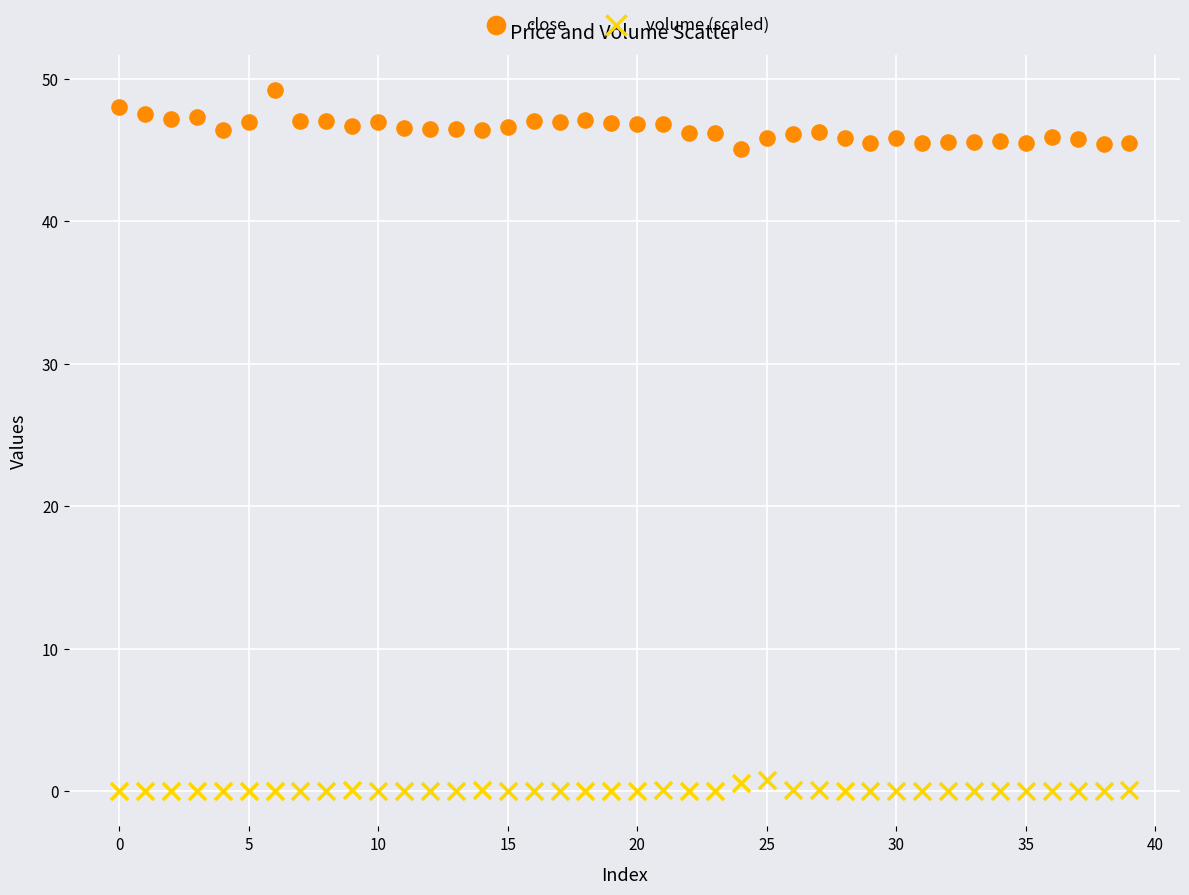

Across all data points, what is the range of Y values (max minus min)?

49.2